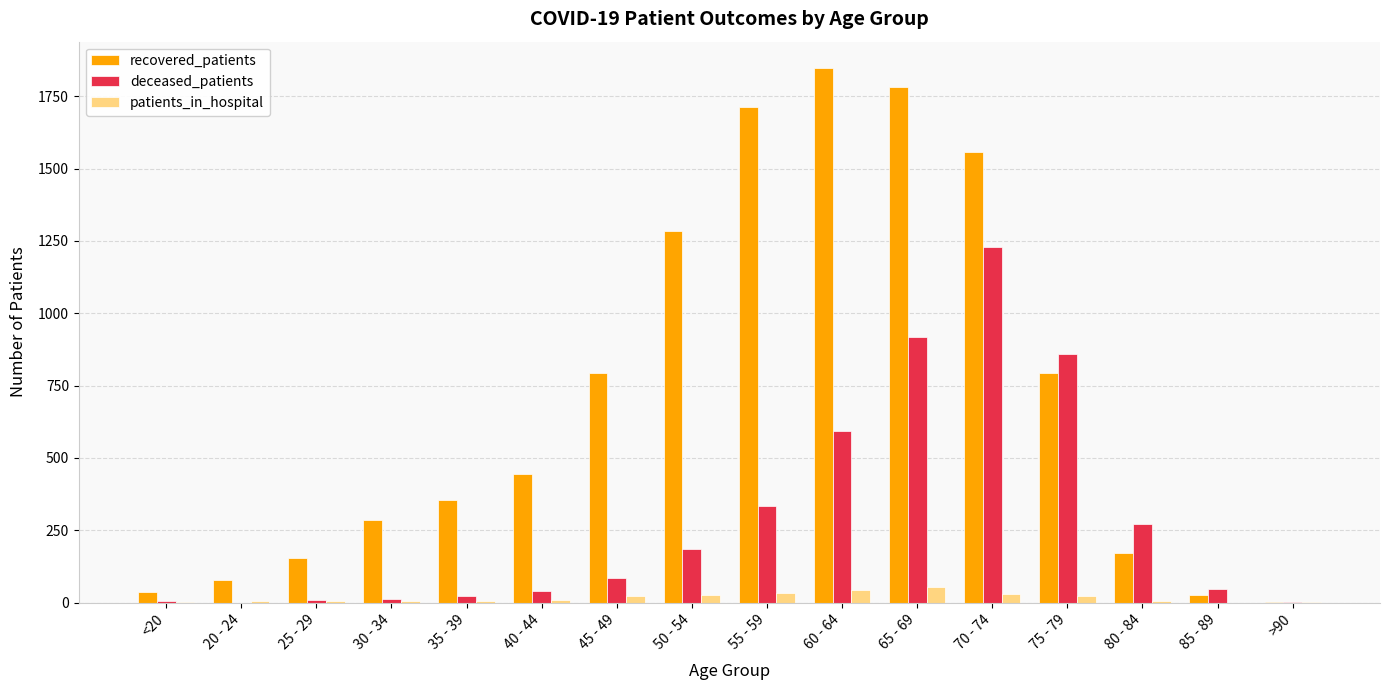

What is the difference between the recovered_patients values at 55 - 59 and 40 - 44?

1270